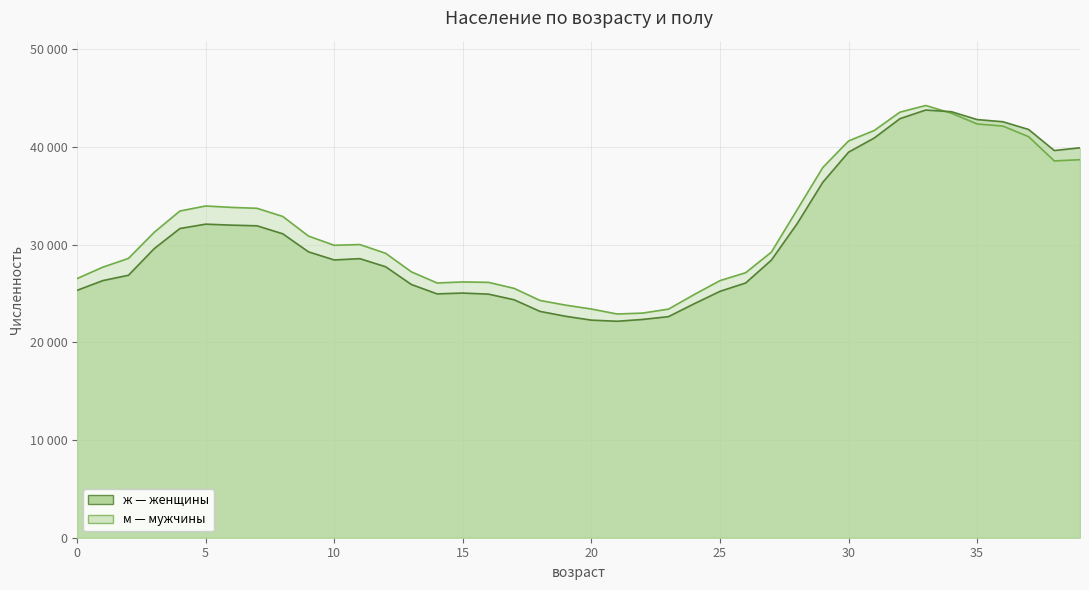

What are all the series names shown in the legend?

ж, м